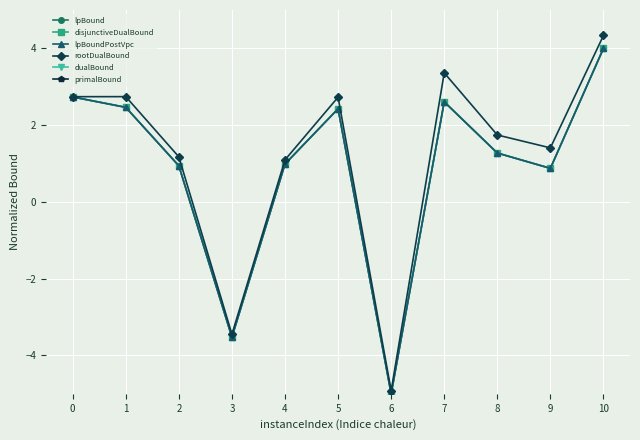

The disjunctiveDualBound series shows 1.0 at 4. True or false?

True